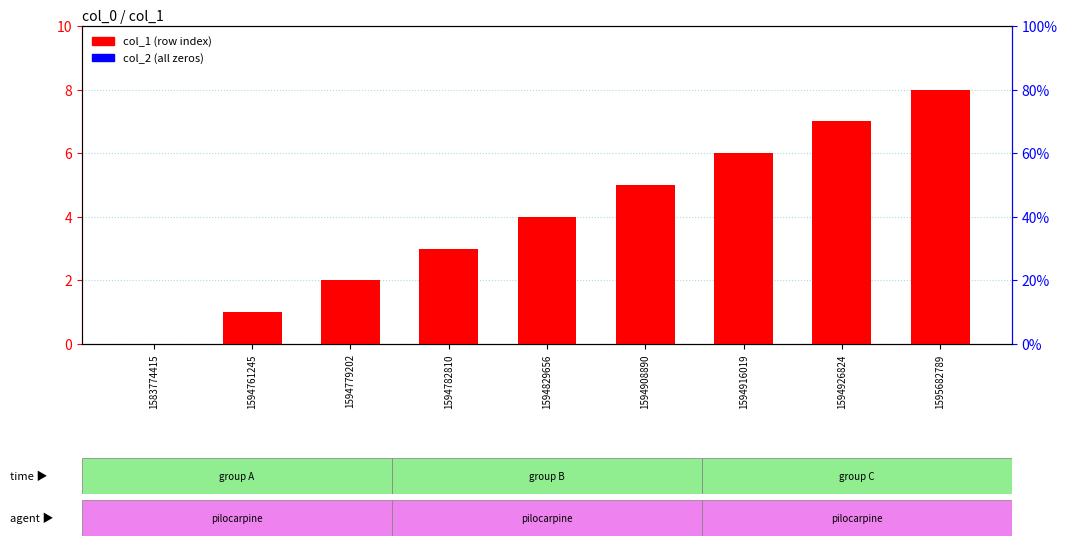

Which has a higher value, 1583774415 or 1594908890?

1594908890